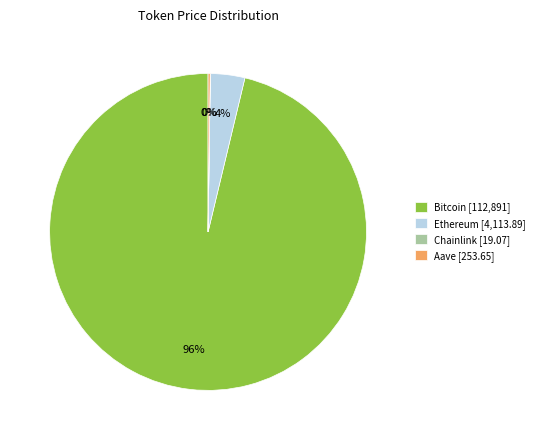

Is there any slice that represents more than half of the pie?

Yes